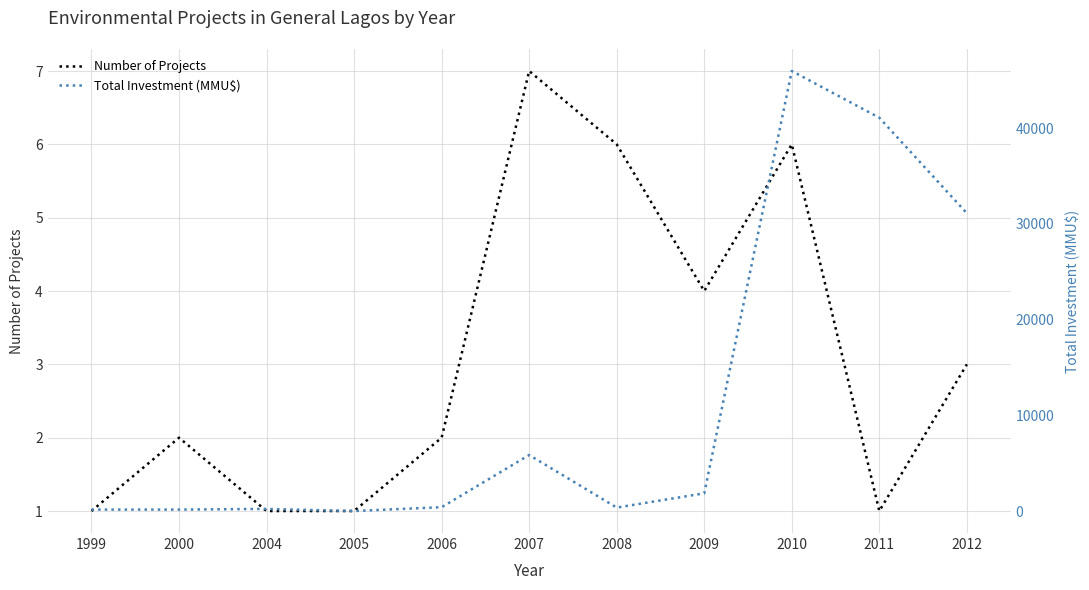

True or false: Total Investment (MMU$) has more than 1 points higher than both neighbors.

True